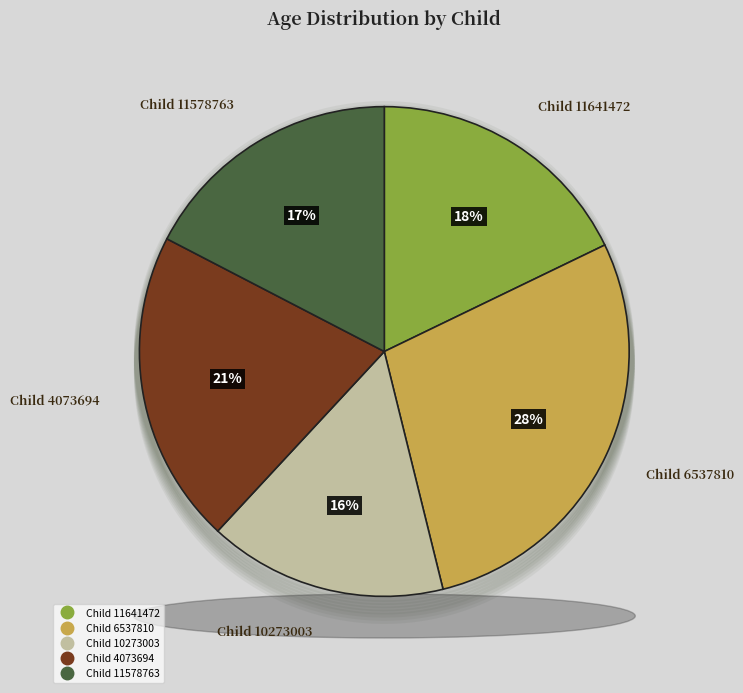

Does any single category account for the majority?

No